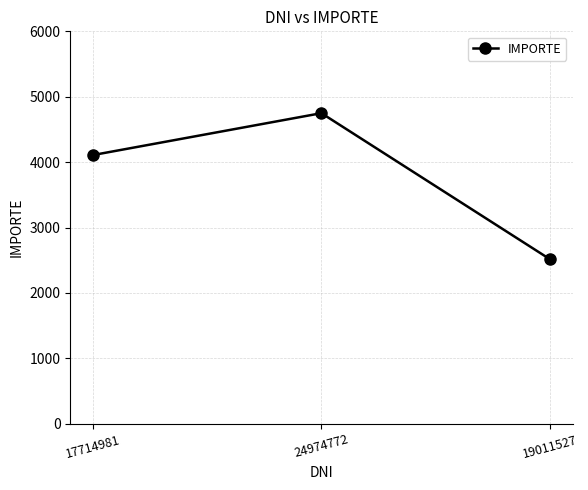

List the labels in order of value, largest first.

24974772, 17714981, 19011527